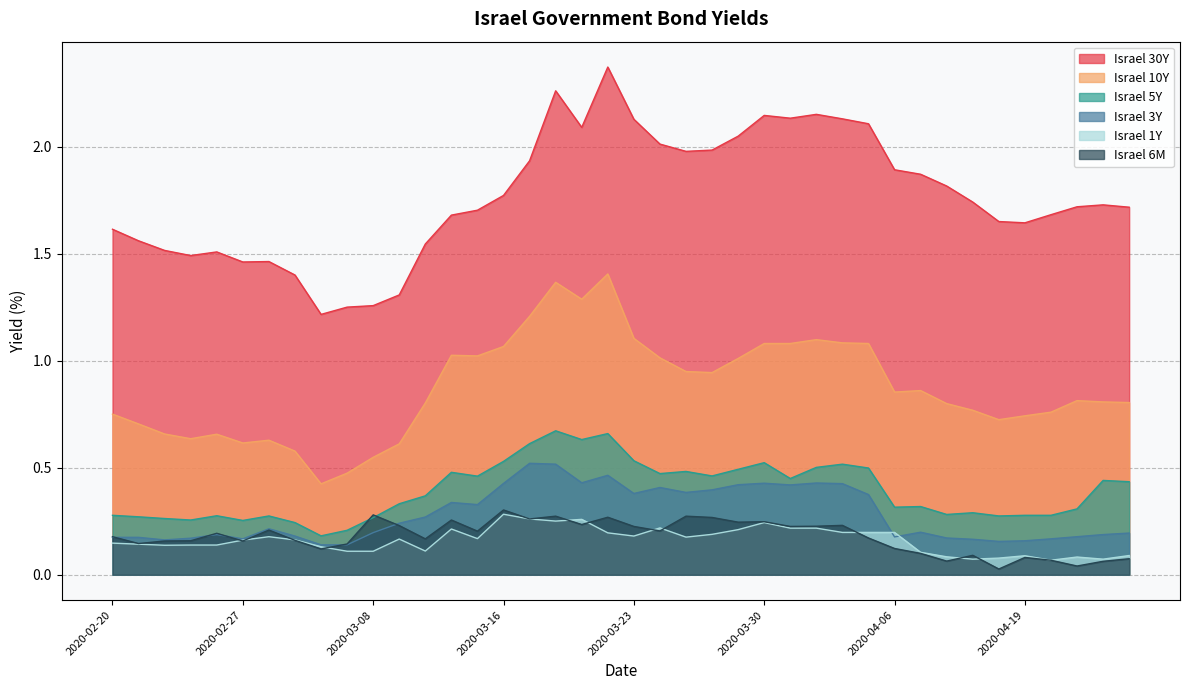

At which label does Israel 3Y reach its minimum?

2020-03-04